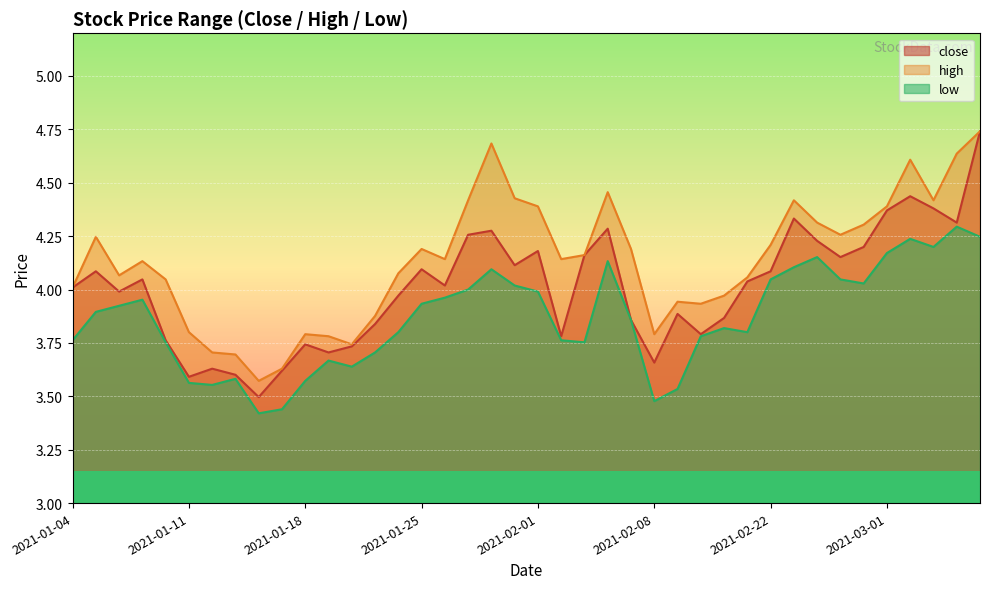

Reading left to right, what are all the values shown in this chart?

close: 2021-01-04=4.0	2021-01-05=4.1	2021-01-06=4.0	2021-01-07=4.0	2021-01-08=3.8	2021-01-11=3.6	2021-01-12=3.6	2021-01-13=3.6	2021-01-14=3.5	2021-01-15=3.6	2021-01-18=3.7	2021-01-19=3.7	2021-01-20=3.7	2021-01-21=3.8	2021-01-22=4.0	2021-01-25=4.1	2021-01-26=4.0	2021-01-27=4.3	2021-01-28=4.3	2021-01-29=4.1	2021-02-01=4.2	2021-02-02=3.8	2021-02-03=4.2	2021-02-04=4.3	2021-02-05=3.9	2021-02-08=3.7	2021-02-09=3.9	2021-02-10=3.8	2021-02-18=3.9	2021-02-19=4.0	2021-02-22=4.1	2021-02-23=4.3	2021-02-24=4.2	2021-02-25=4.2	2021-02-26=4.2	2021-03-01=4.4	2021-03-02=4.4	2021-03-03=4.4	2021-03-04=4.3	2021-03-05=4.7
high: 2021-01-04=4.0	2021-01-05=4.2	2021-01-06=4.1	2021-01-07=4.1	2021-01-08=4.0	2021-01-11=3.8	2021-01-12=3.7	2021-01-13=3.7	2021-01-14=3.6	2021-01-15=3.6	2021-01-18=3.8	2021-01-19=3.8	2021-01-20=3.7	2021-01-21=3.9	2021-01-22=4.1	2021-01-25=4.2	2021-01-26=4.1	2021-01-27=4.4	2021-01-28=4.7	2021-01-29=4.4	2021-02-01=4.4	2021-02-02=4.1	2021-02-03=4.2	2021-02-04=4.5	2021-02-05=4.2	2021-02-08=3.8	2021-02-09=3.9	2021-02-10=3.9	2021-02-18=4.0	2021-02-19=4.1	2021-02-22=4.2	2021-02-23=4.4	2021-02-24=4.3	2021-02-25=4.3	2021-02-26=4.3	2021-03-01=4.4	2021-03-02=4.6	2021-03-03=4.4	2021-03-04=4.6	2021-03-05=4.7
low: 2021-01-04=3.8	2021-01-05=3.9	2021-01-06=3.9	2021-01-07=4.0	2021-01-08=3.8	2021-01-11=3.6	2021-01-12=3.6	2021-01-13=3.6	2021-01-14=3.4	2021-01-15=3.4	2021-01-18=3.6	2021-01-19=3.7	2021-01-20=3.6	2021-01-21=3.7	2021-01-22=3.8	2021-01-25=3.9	2021-01-26=4.0	2021-01-27=4.0	2021-01-28=4.1	2021-01-29=4.0	2021-02-01=4.0	2021-02-02=3.8	2021-02-03=3.8	2021-02-04=4.1	2021-02-05=3.9	2021-02-08=3.5	2021-02-09=3.5	2021-02-10=3.8	2021-02-18=3.8	2021-02-19=3.8	2021-02-22=4.0	2021-02-23=4.1	2021-02-24=4.2	2021-02-25=4.0	2021-02-26=4.0	2021-03-01=4.2	2021-03-02=4.2	2021-03-03=4.2	2021-03-04=4.3	2021-03-05=4.2